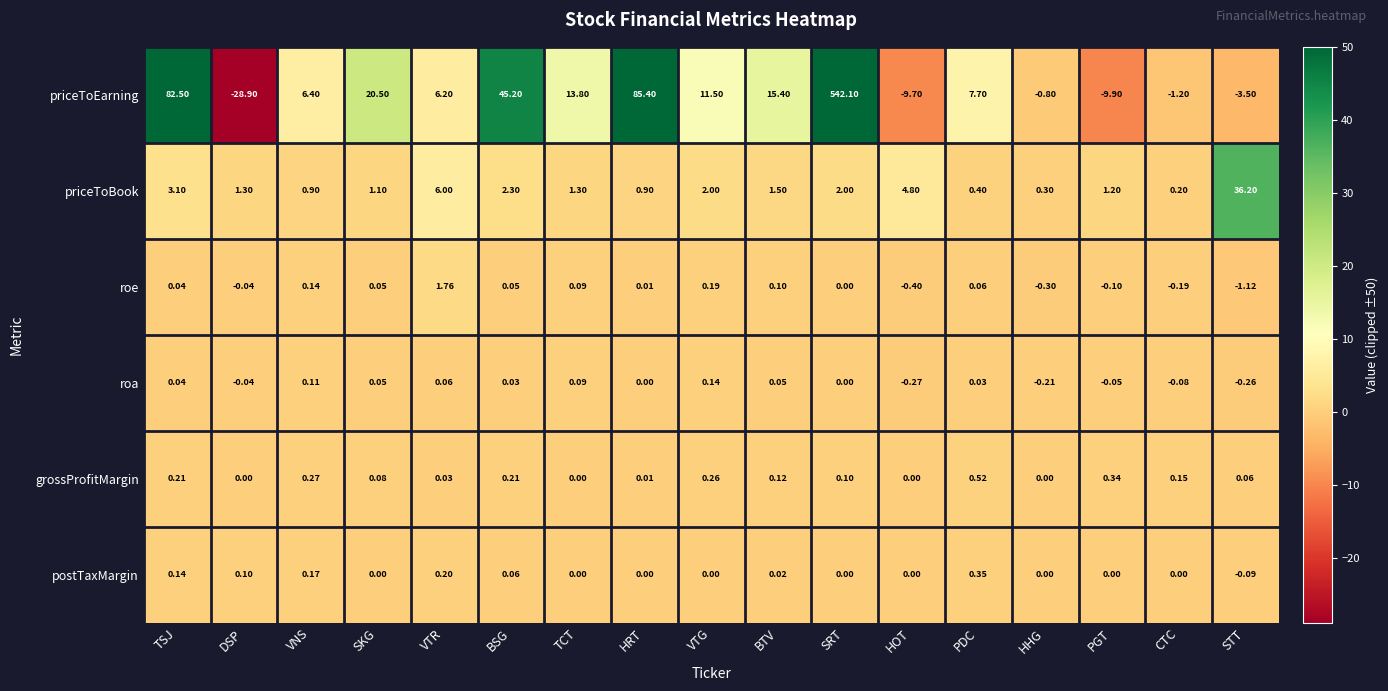

Between SRT and CTC, which series saw the biggest shift?

priceToEarning